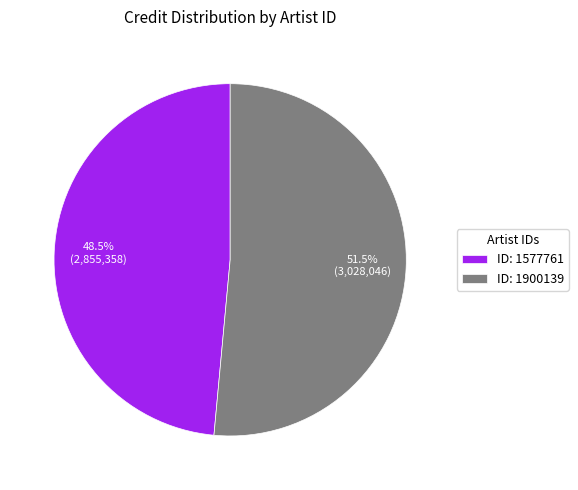

Rank the categories by value from highest to lowest.

ID: 1900139, ID: 1577761